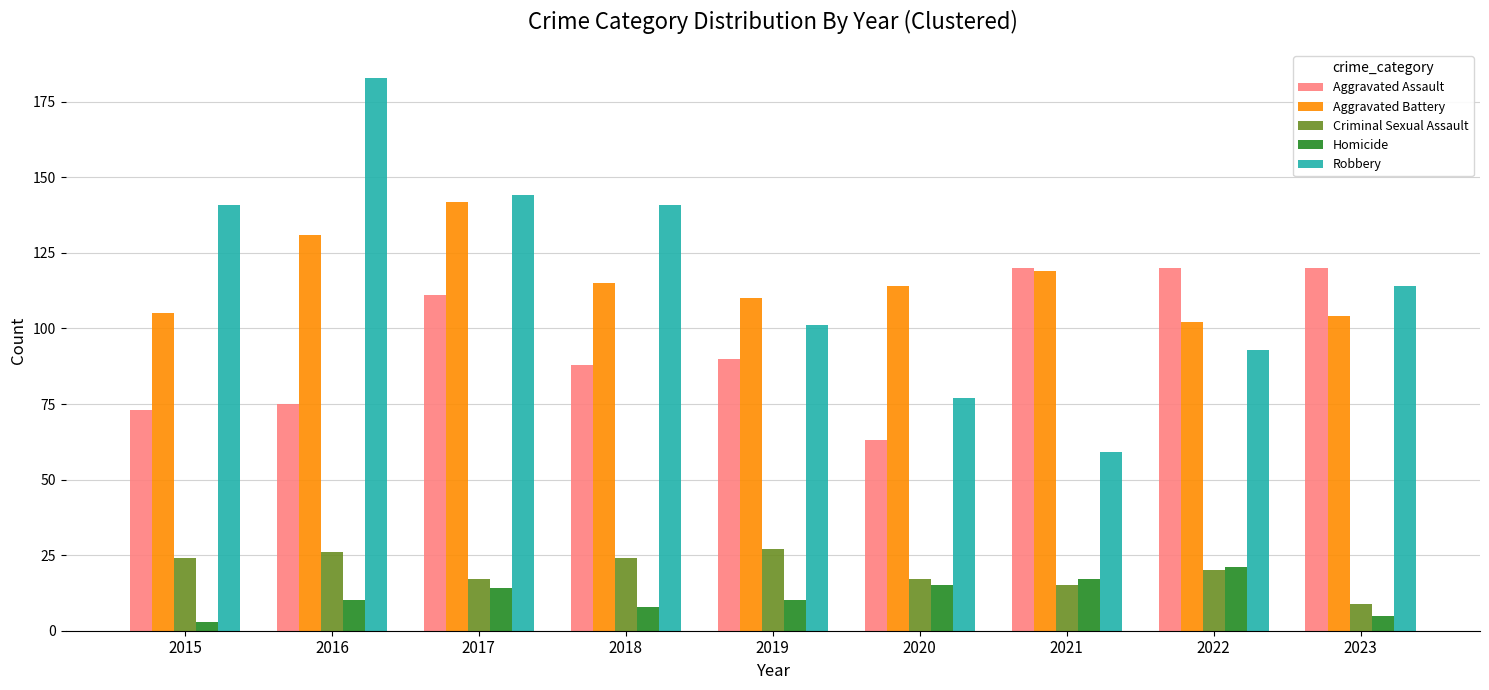

The Aggravated Assault series shows 31 at 2018. True or false?

False